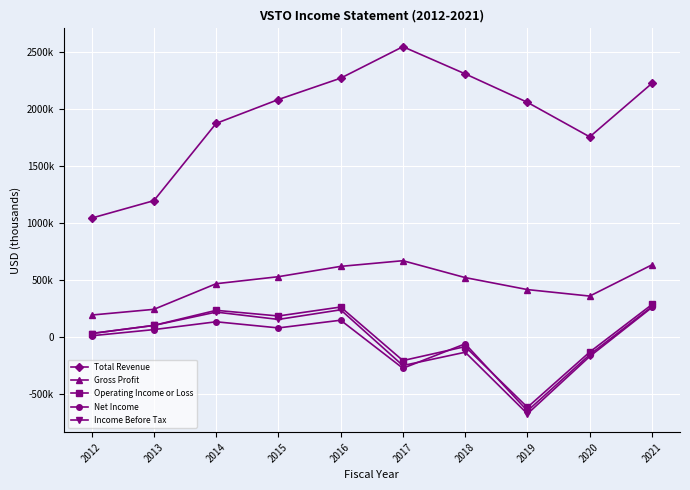

True or false: Net Income and Total Revenue cross at least once.

False